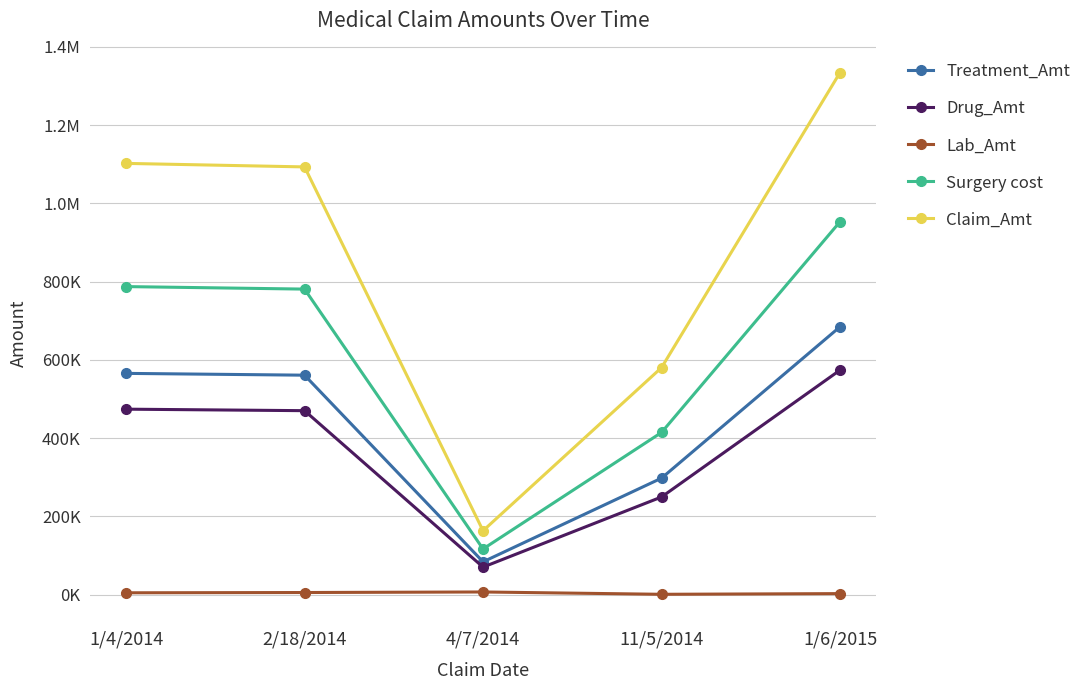

Does the chart have visible grid lines?

Yes